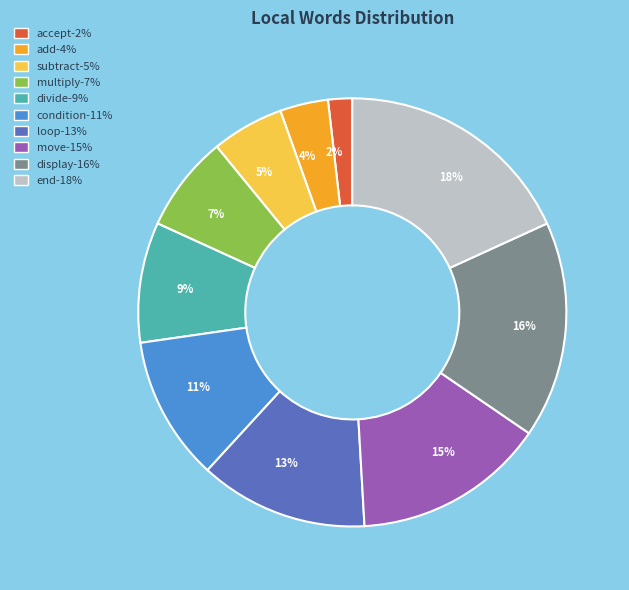

Which has a higher value, end or display?

end